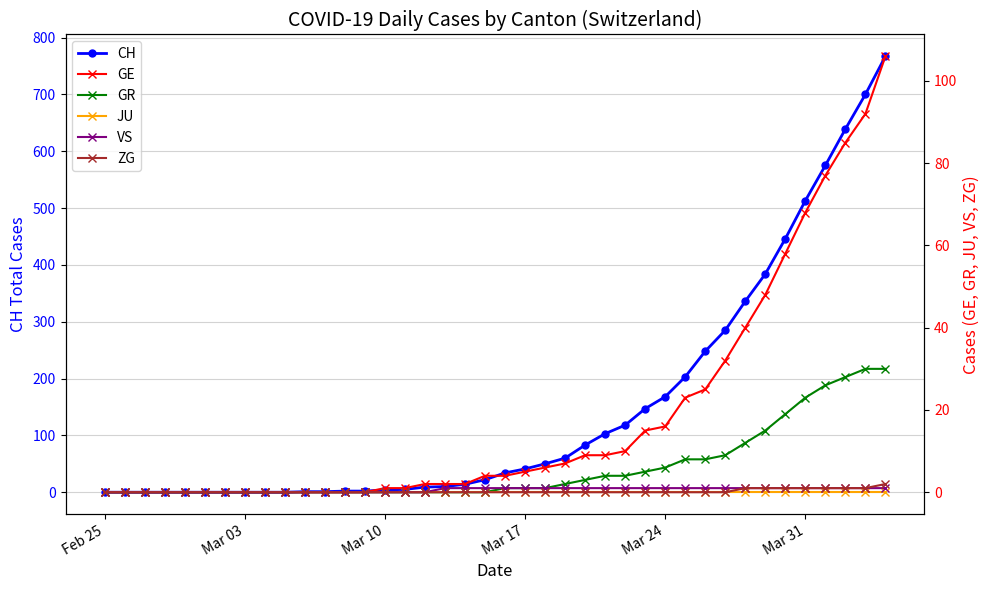

True or false: CH and VS cross at least once.

False